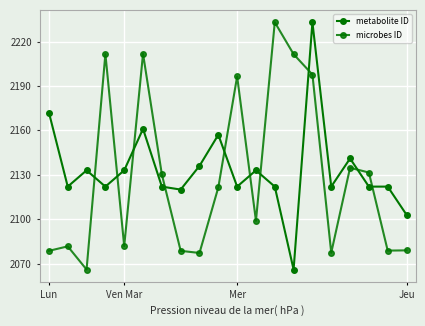

How many values in the microbes ID series exceed 2121?

10